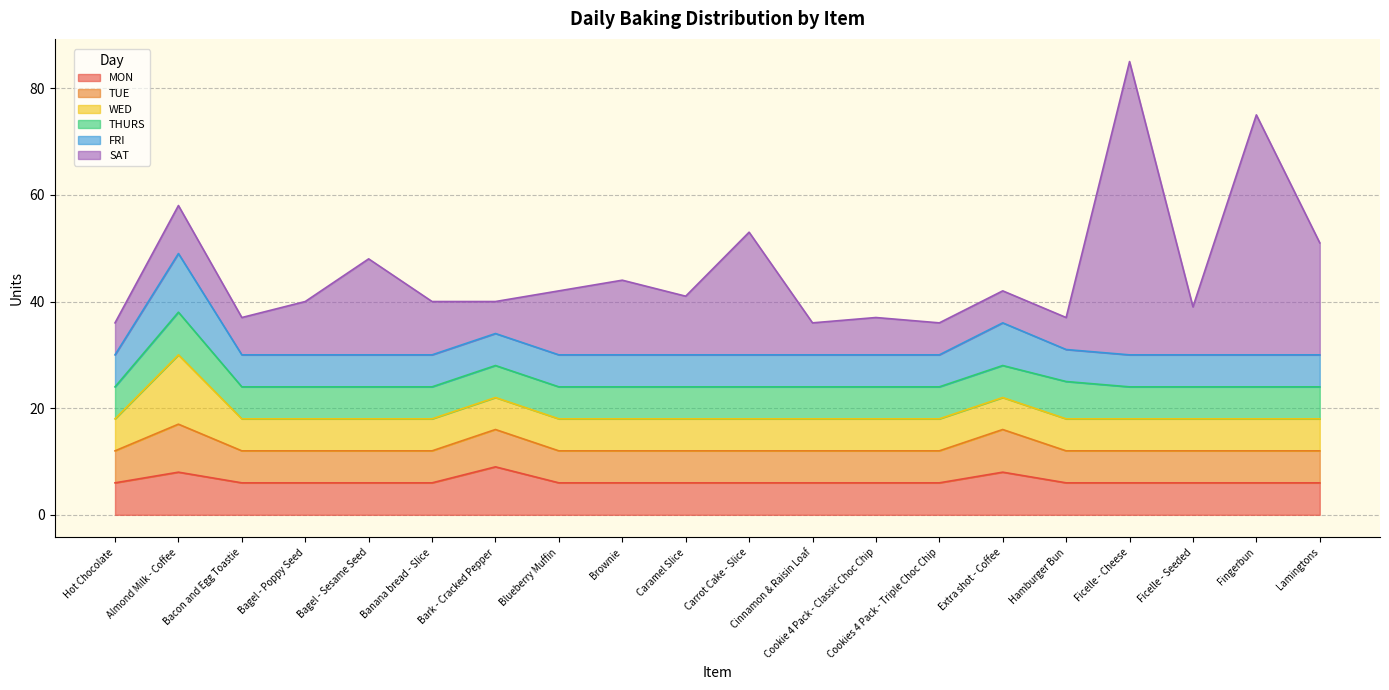

Reading left to right, extract all data points from this chart.

MON: 6	8	6	6	6	6	9	6	6	6	6	6	6	6	8	6	6	6	6	6
TUE: 6	9	6	6	6	6	7	6	6	6	6	6	6	6	8	6	6	6	6	6
WED: 6	13	6	6	6	6	6	6	6	6	6	6	6	6	6	6	6	6	6	6
THURS: 6	8	6	6	6	6	6	6	6	6	6	6	6	6	6	7	6	6	6	6
FRI: 6	11	6	6	6	6	6	6	6	6	6	6	6	6	8	6	6	6	6	6
SAT: 6	9	7	10	18	10	6	12	14	11	23	6	7	6	6	6	55	9	45	21